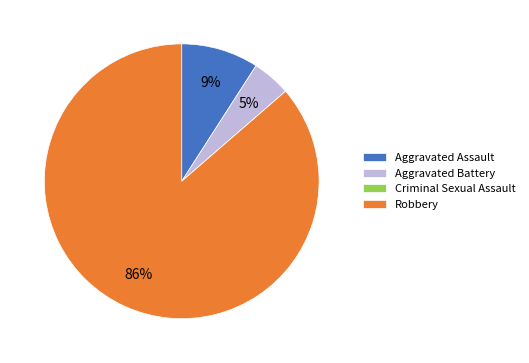

Which has a higher value, Aggravated Assault or Robbery?

Robbery